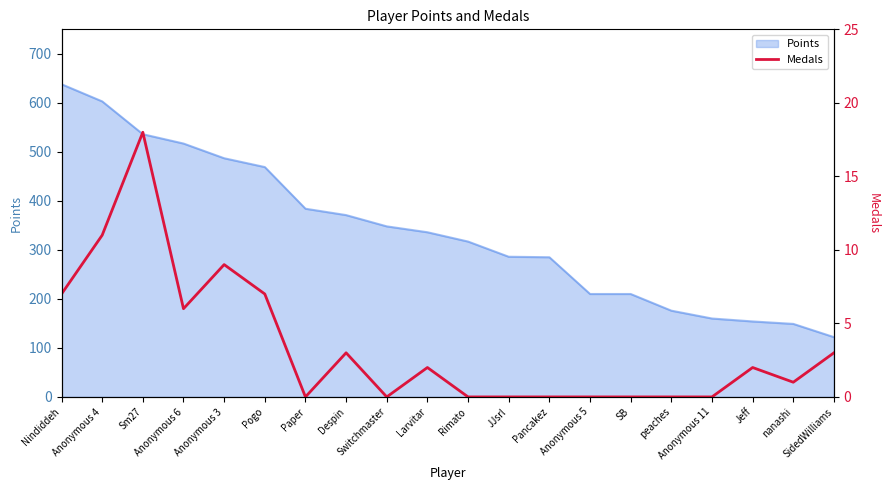

The chart shows a value of -10 at Pancakez. True or false?

False